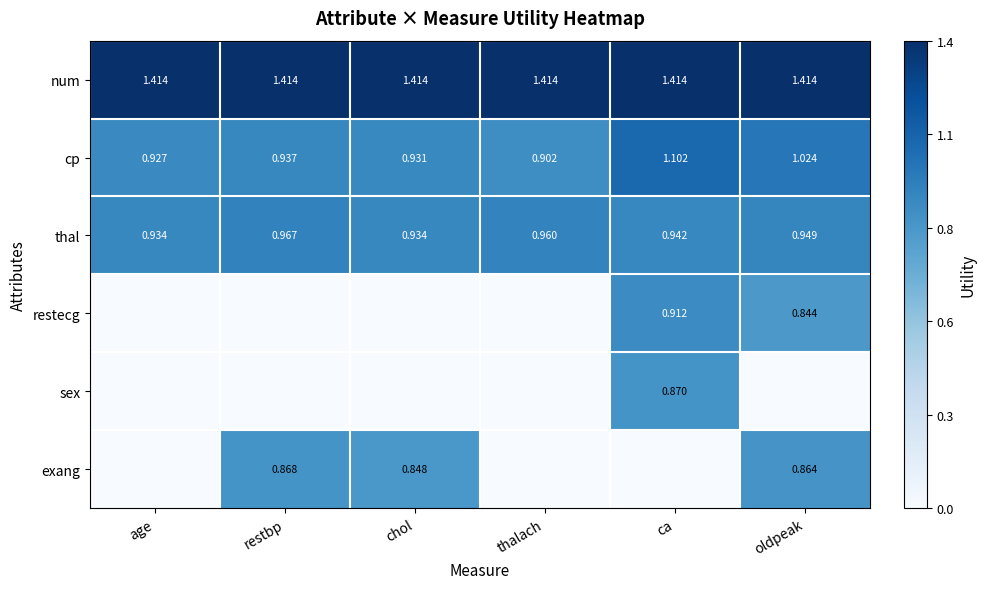

Is the value of thal at thalach greater than the value of restecg at oldpeak?

Yes